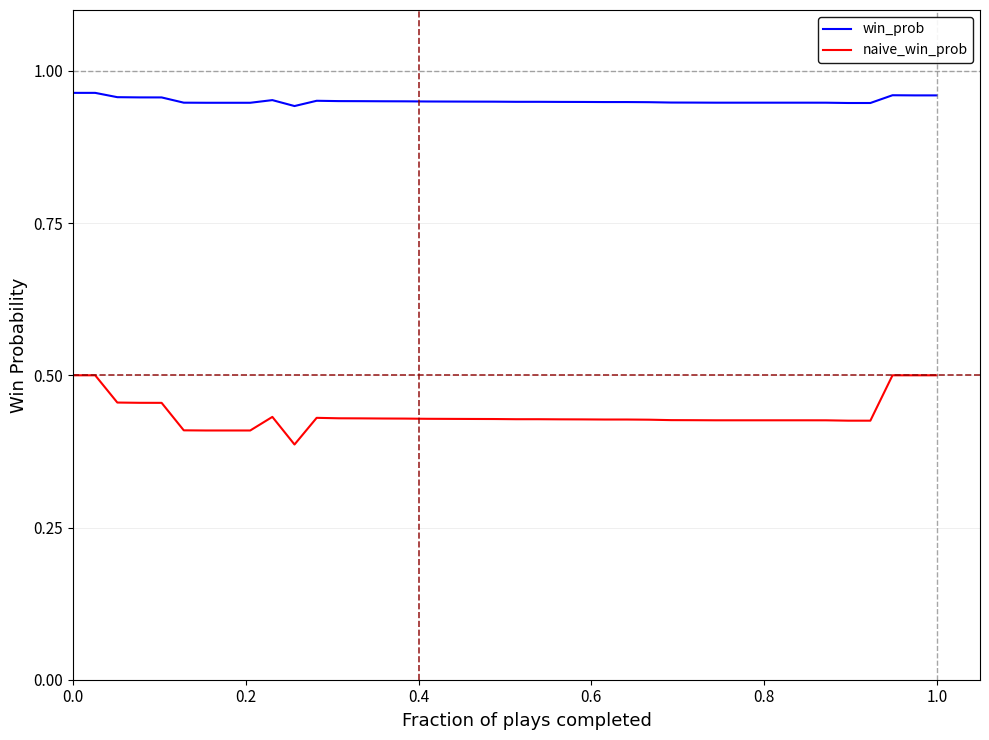

List the series in order of their peak value, lowest first.

naive_win_prob, win_prob